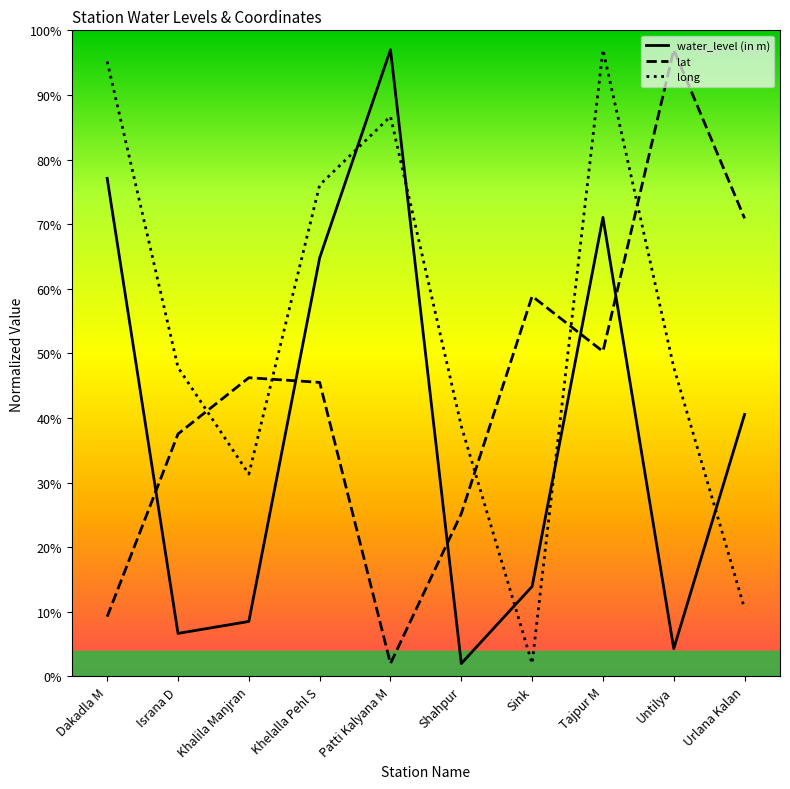

Where does the long series first go above 47?

Dakadla M